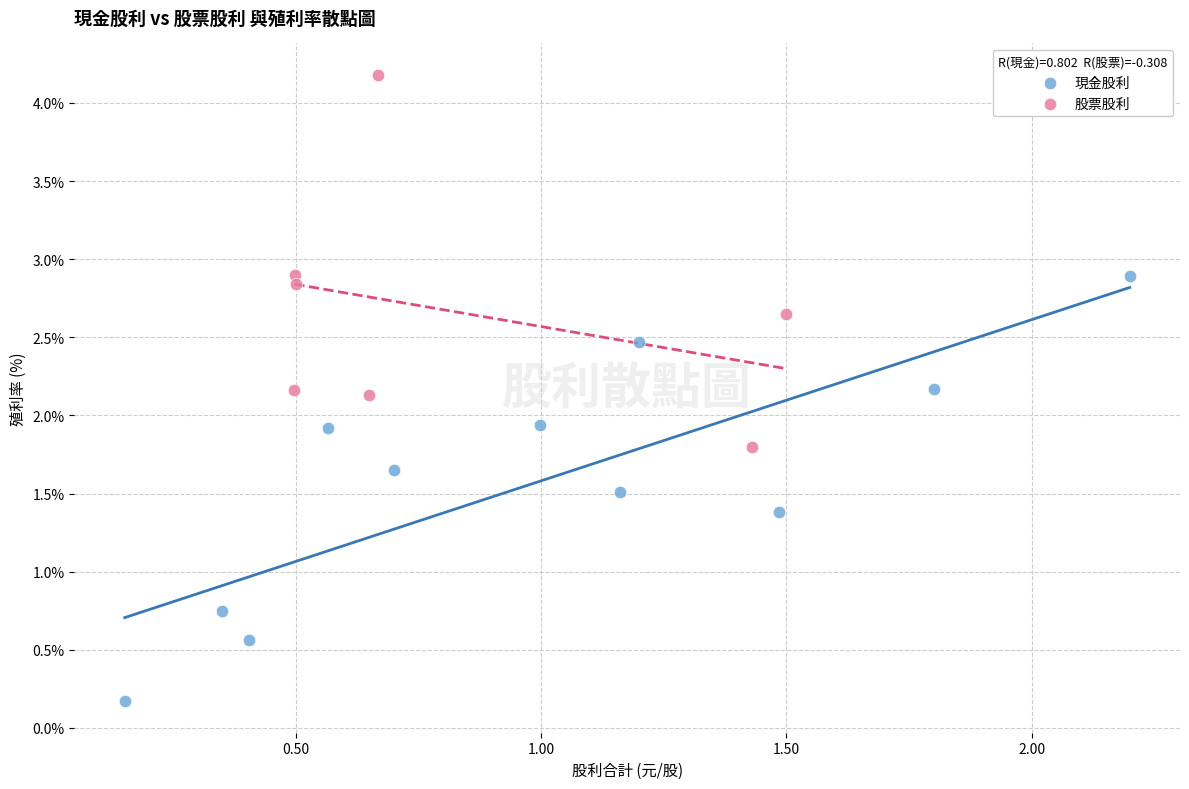

Which series contains the lowest Y value?

現金股利